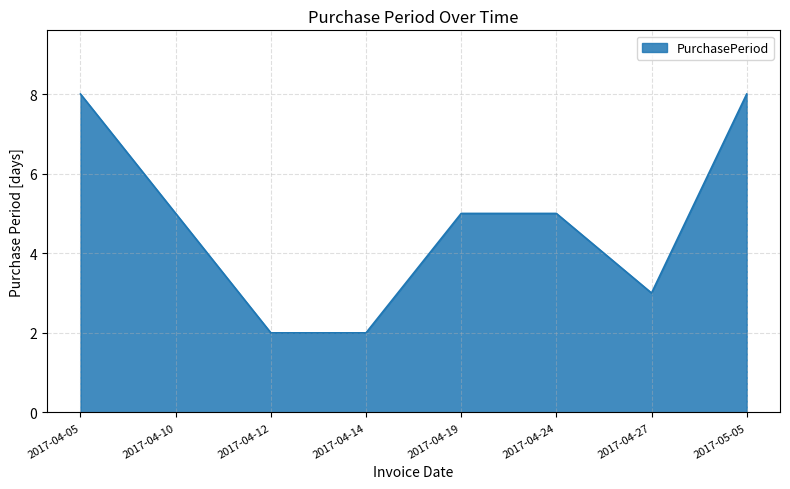

What is the change in value from 2017-04-10 to 2017-05-05?

+3